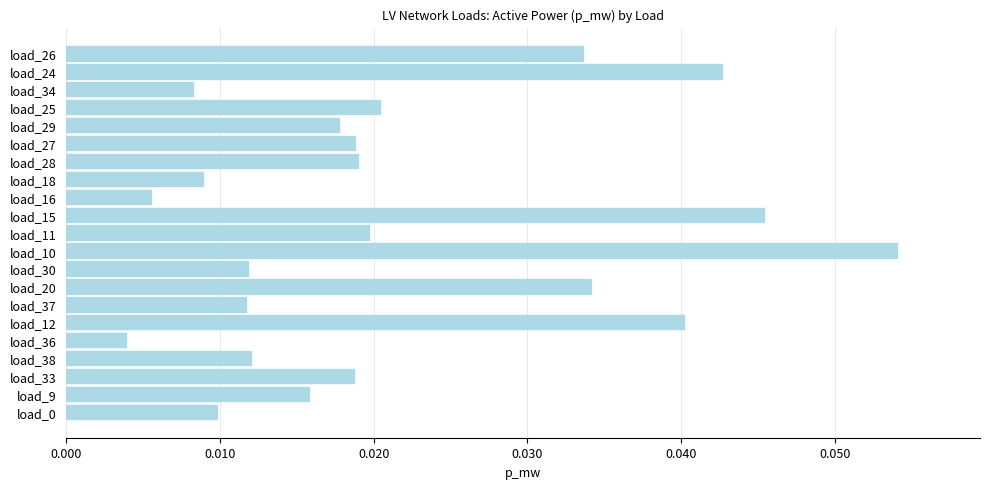

True or false: the data shows 0.1 at load_24.

False